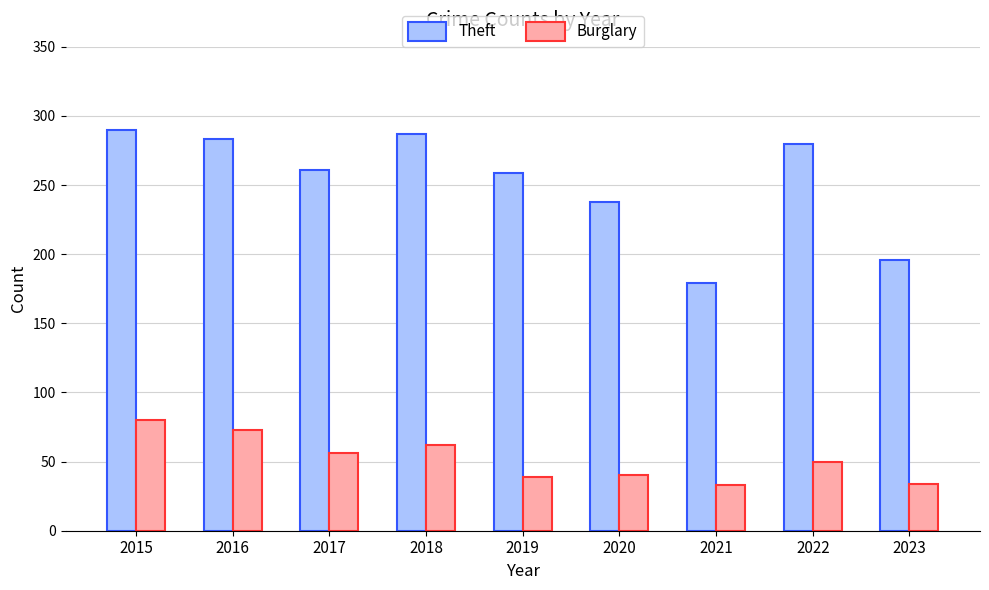

Which series has the largest range (max minus min)?

Theft